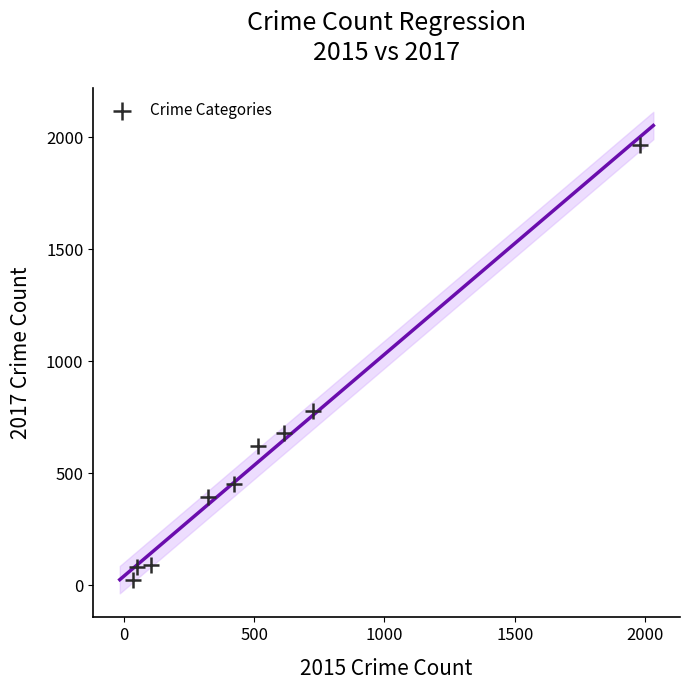

What Y value in the scatter plot is closest to 995?

780